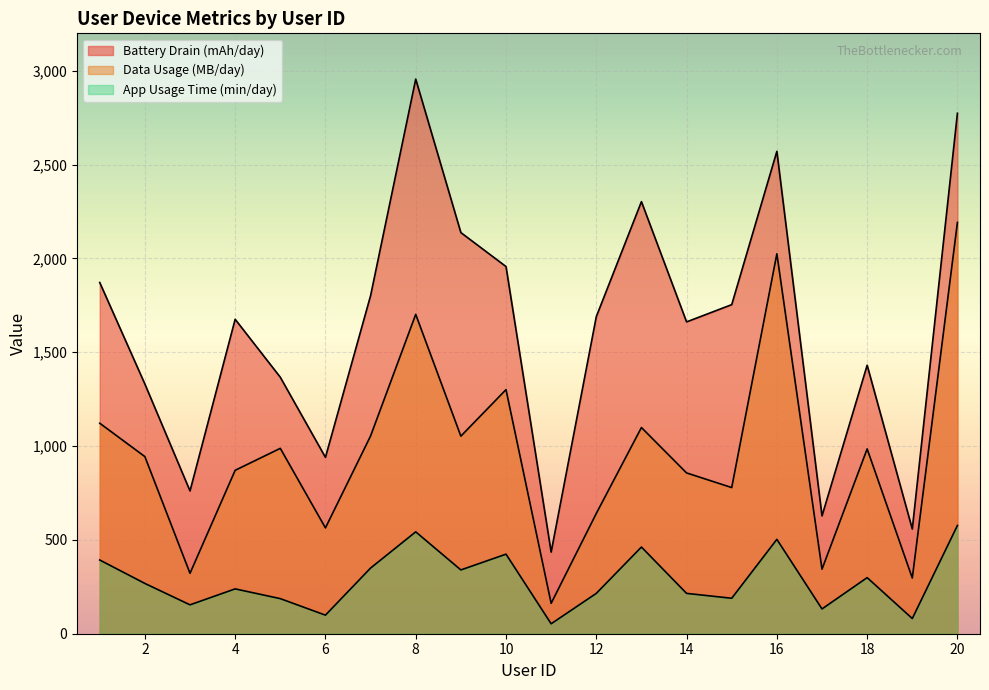

At 18, list the series in order from largest to smallest.

Battery Drain (mAh/day), Data Usage (MB/day), App Usage Time (min/day)